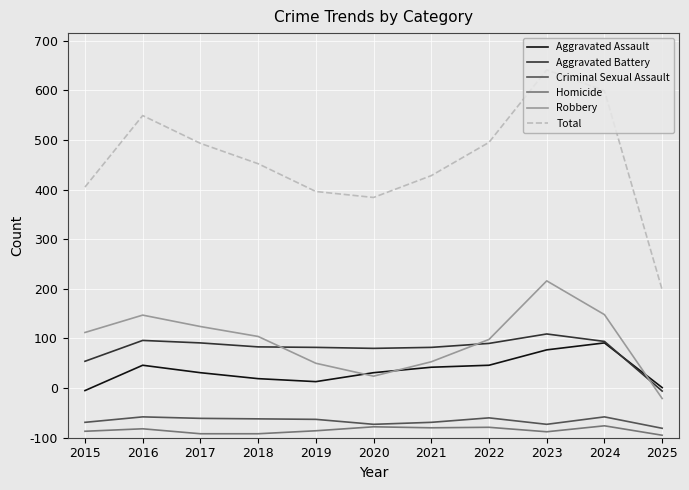

True or false: Homicide and Aggravated Battery cross at least once.

False